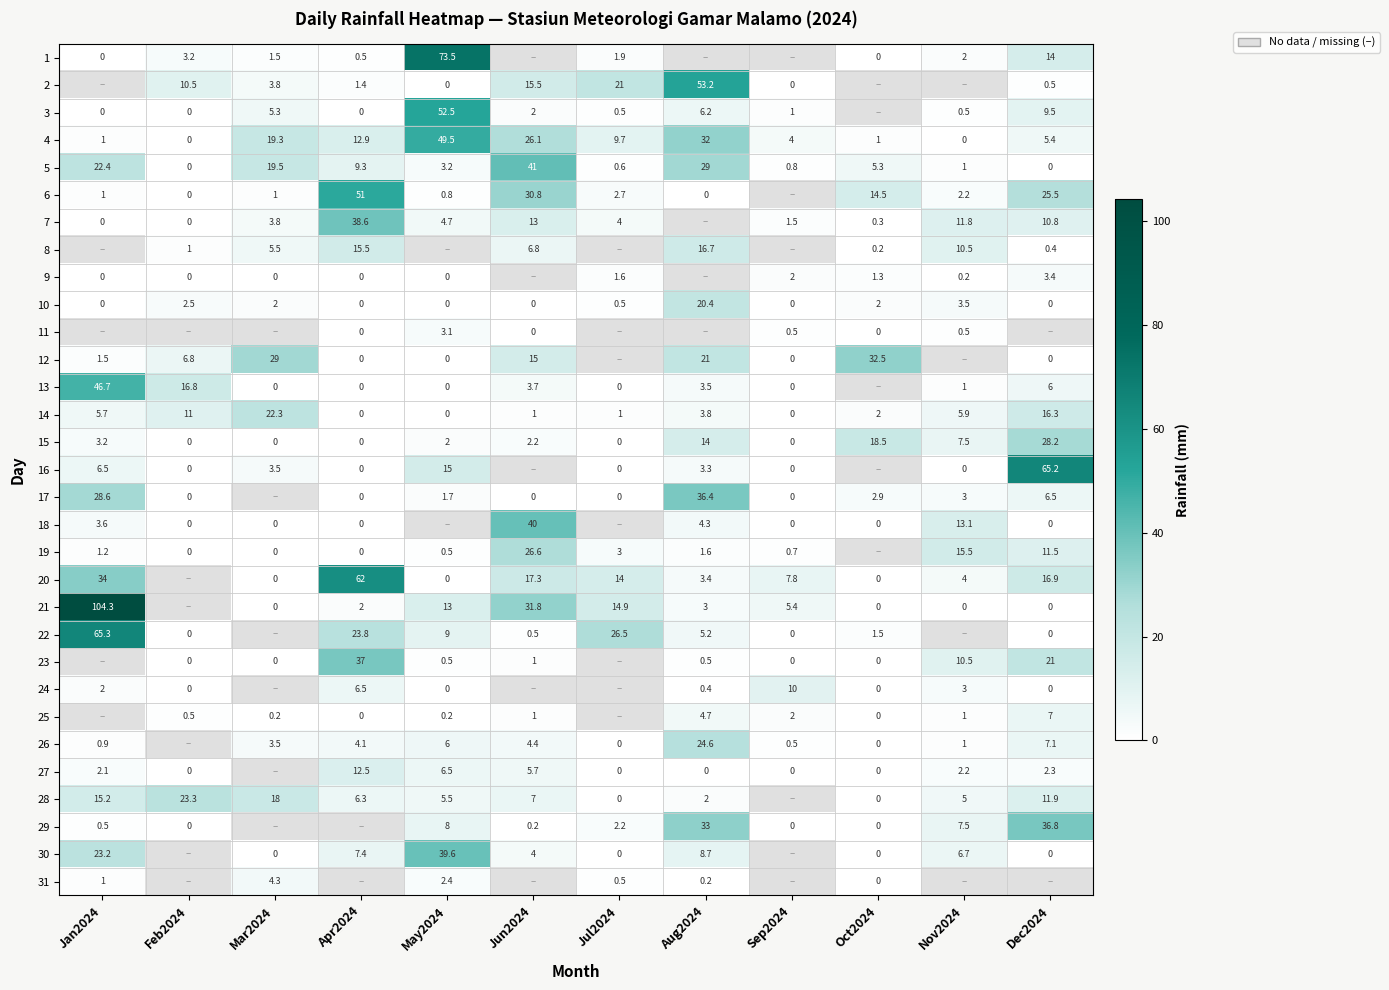

The value of 25 at Jun2024 is 1.0. True or false?

True